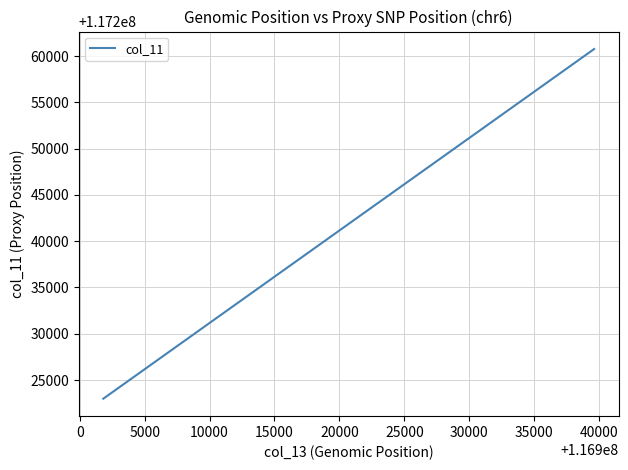

What is the greatest value displayed?

117260779